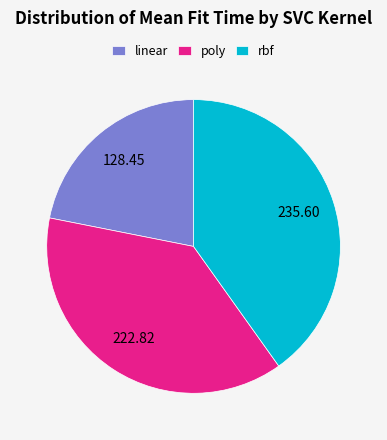

Rank the categories by value from lowest to highest.

linear, poly, rbf